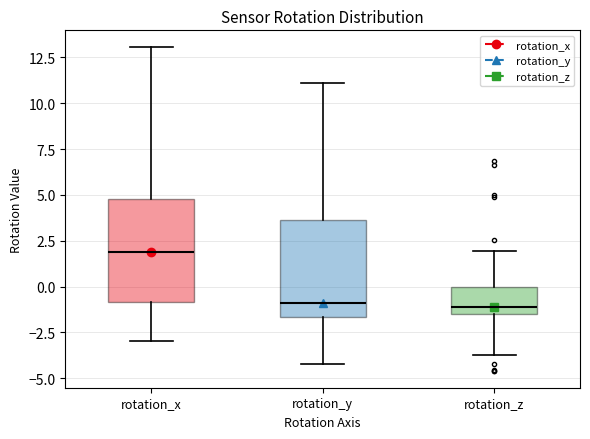

Which box's median line is the highest?

rotation_x